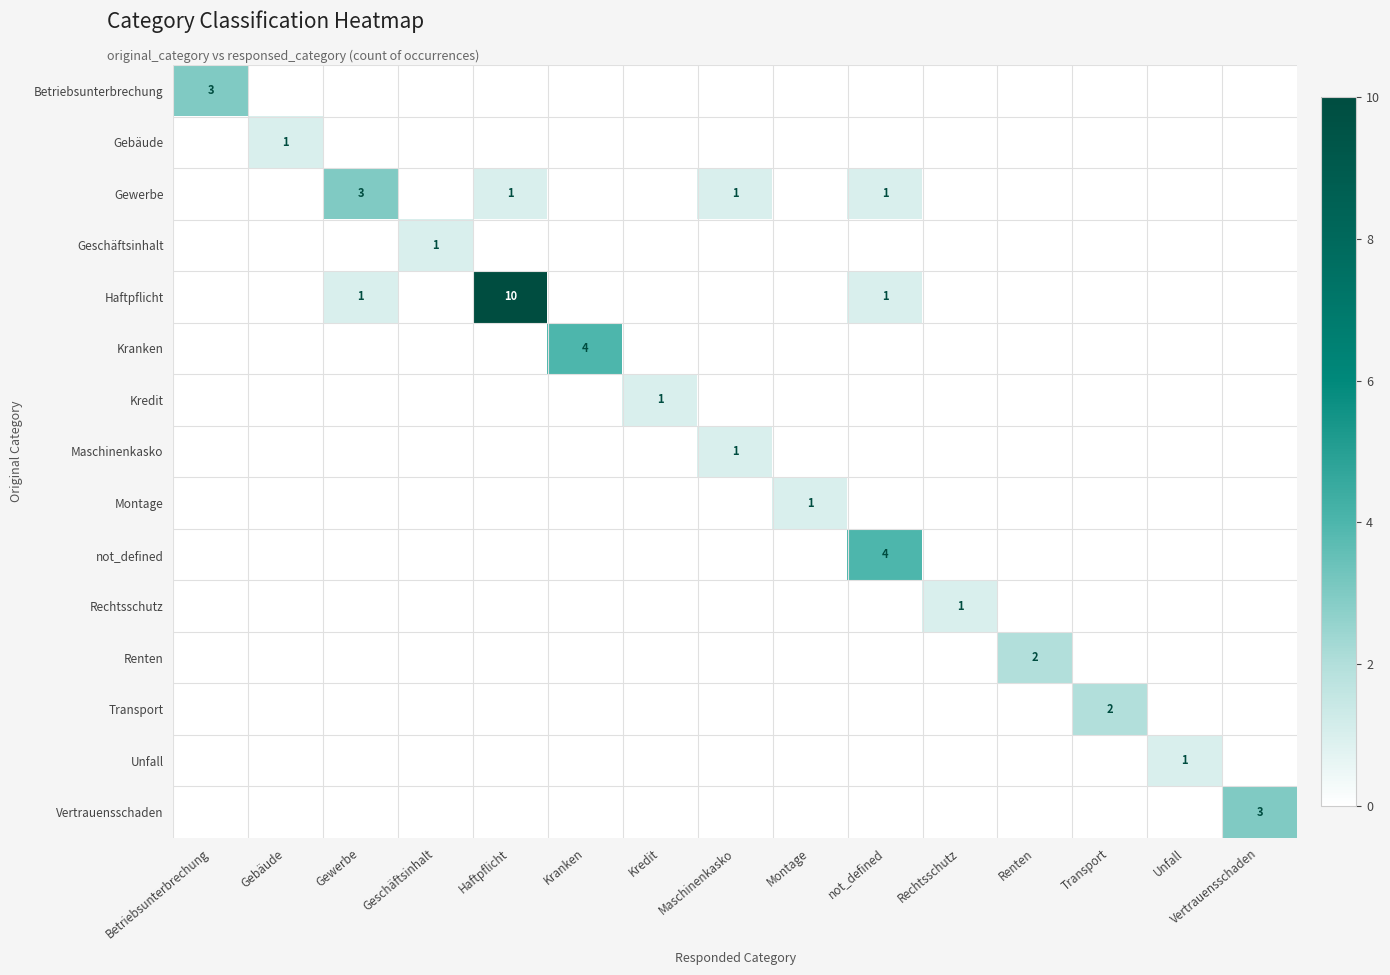

What is the maximum value for Kredit?

1